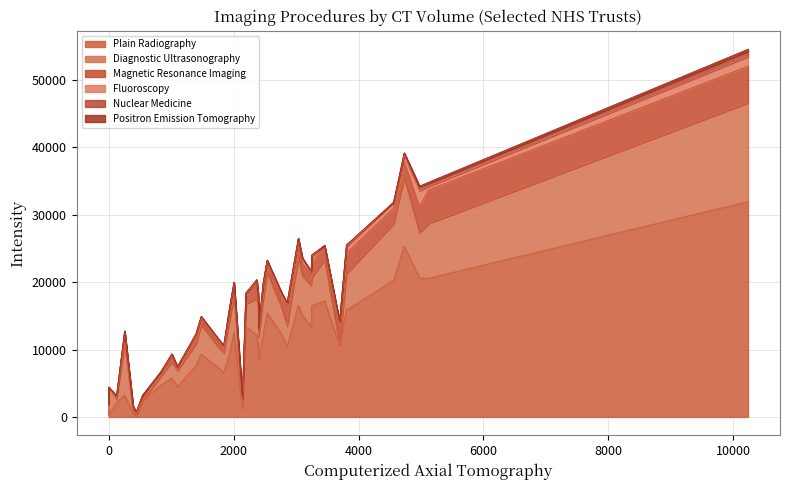

Which has a higher value, 7 or 33?

33